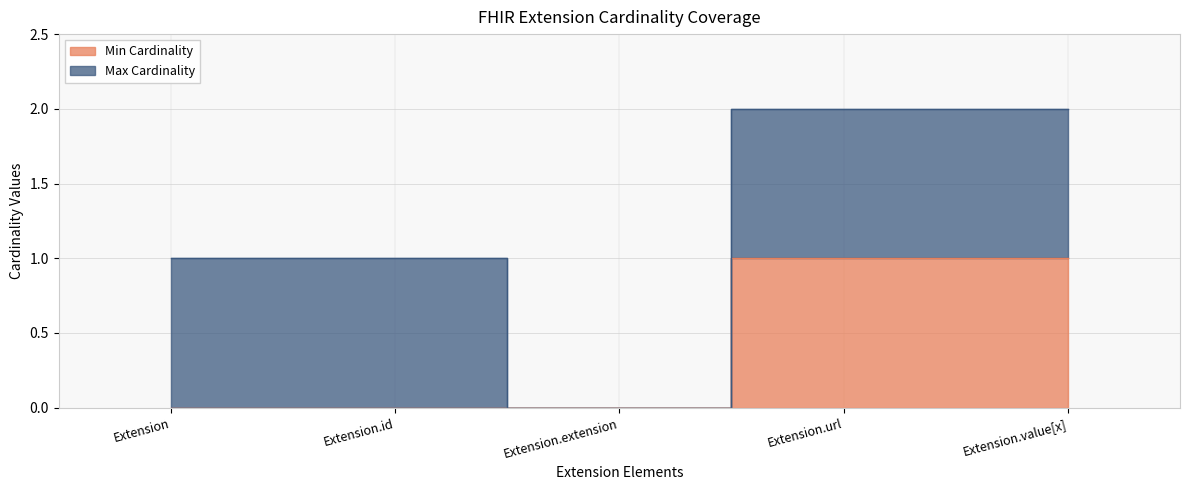

Which category has the lowest value across all series?

Extension